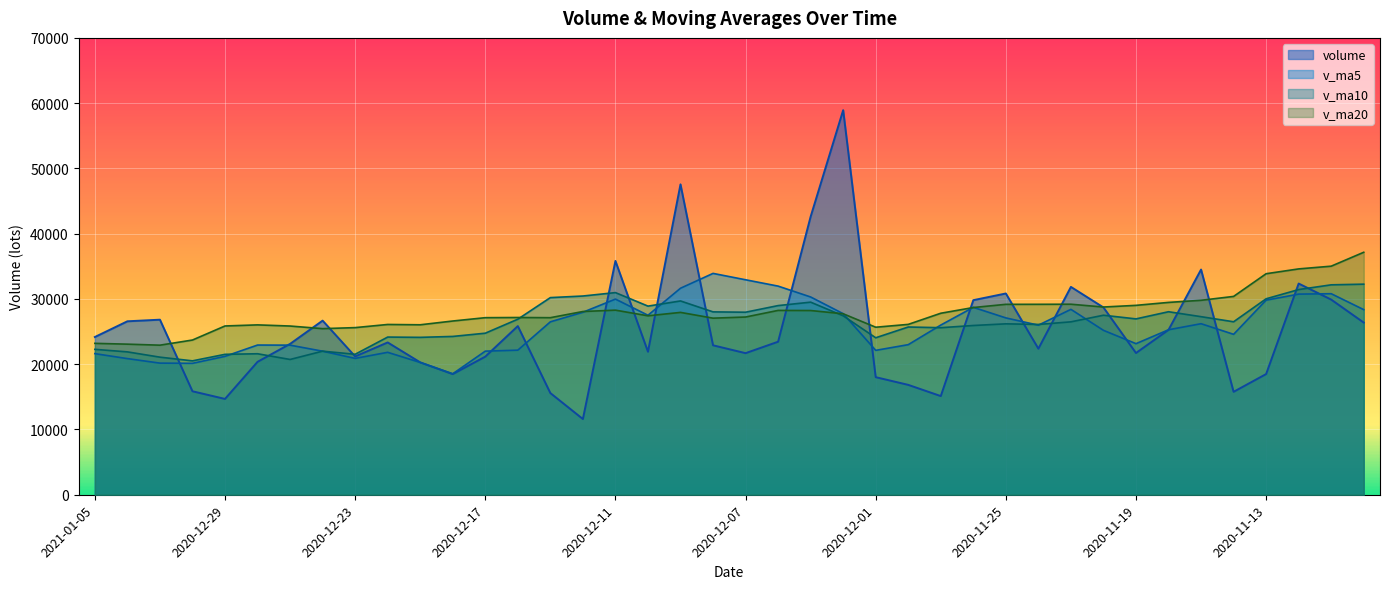

Reading right to left, what are all the values shown in this chart?

volume: 26379.3	29901.3	32361.0	18493.1	15771.0	34505.2	25264.0	21717.1	28699.1	31847.0	22379.0	30838.0	29813.8	15118.5	16836.0	18016.0	58924.5	42613.0	23446.0	21693.5	22898.3	47559.1	21913.0	35826.0	11602.0	15581.0	25845.0	21160.0	18486.4	20284.0	23338.0	21190.9	26678.1	23114.2	20363.0	14682.3	15854.6	26823.2	26577.0	24168.6
v_ma5: 28362.1	30804.4	30739.6	29819.0	24581.1	26206.3	25278.9	23150.1	25191.3	28406.5	25981.2	27096.0	28715.4	25999.2	22997.1	22124.5	27741.8	30301.6	31967.1	32938.6	33915.1	31642.0	27502.0	29978.0	27959.7	26496.2	22153.4	22002.8	18534.9	20271.3	21822.7	20891.9	21995.5	22921.0	22936.8	21205.7	20138.4	20167.5	20860.0	21621.1
v_ma10: 32265.9	32164.1	31437.5	30024.8	26503.3	27284.2	28041.6	26944.8	27505.1	26493.8	26093.8	26187.5	25932.7	25595.3	25701.8	24052.8	27418.9	29508.5	28983.2	27967.8	28019.8	29691.9	28901.8	30972.5	30449.2	30205.7	26897.7	24752.4	24256.4	24115.5	24159.5	21522.6	21999.1	20728.0	21604.1	21514.2	20515.2	21081.5	21890.5	22279.0
v_ma20: 37153.1	35021.9	34603.6	33865.6	30387.9	29793.5	29470.6	29019.4	28763.0	29192.2	29179.8	29175.8	28685.1	27810.0	26102.5	25668.5	27730.3	28226.7	28244.2	27230.8	27056.8	27939.7	27417.3	28283.9	28075.5	27129.2	27158.3	27130.4	26619.8	26041.7	26089.6	25607.2	25450.5	25850.2	26026.6	25859.9	23706.4	22916.9	23073.5	23197.2